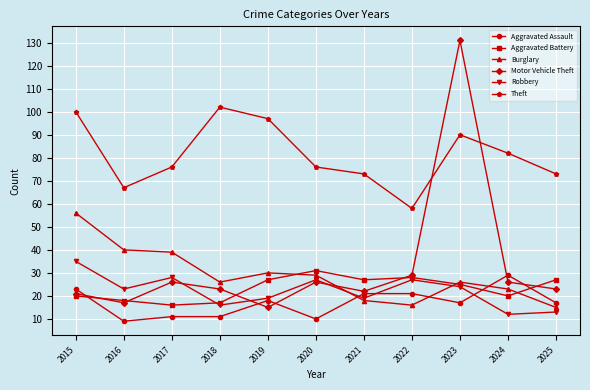

At which label does Motor Vehicle Theft first exceed 23?

2017